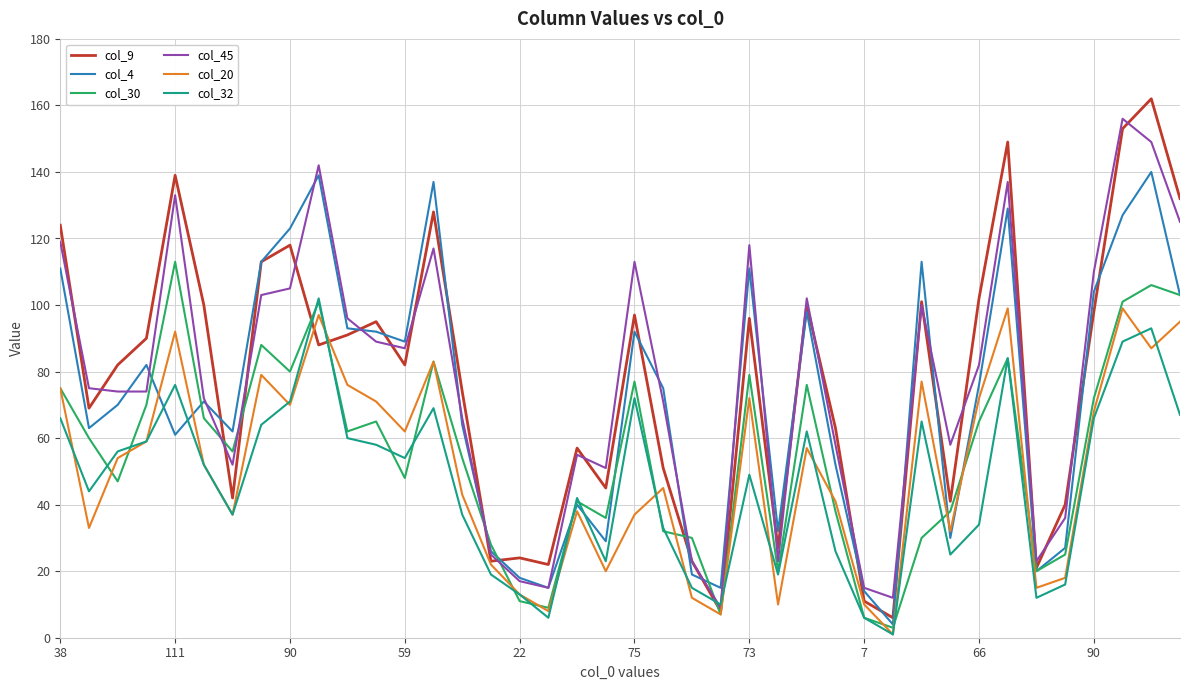

True or false: col_20 and col_4 intersect in this chart.

True